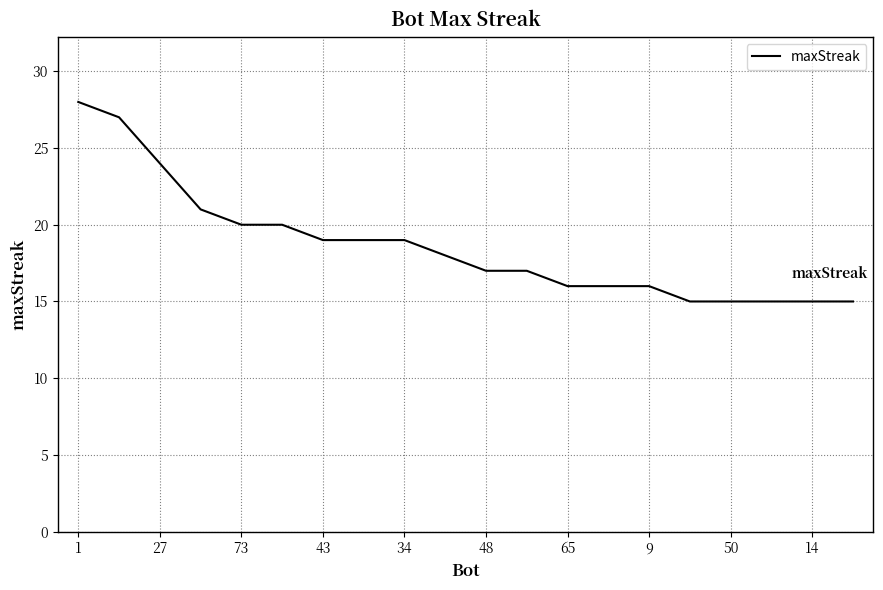

What is the difference between the maximum and minimum values?

13